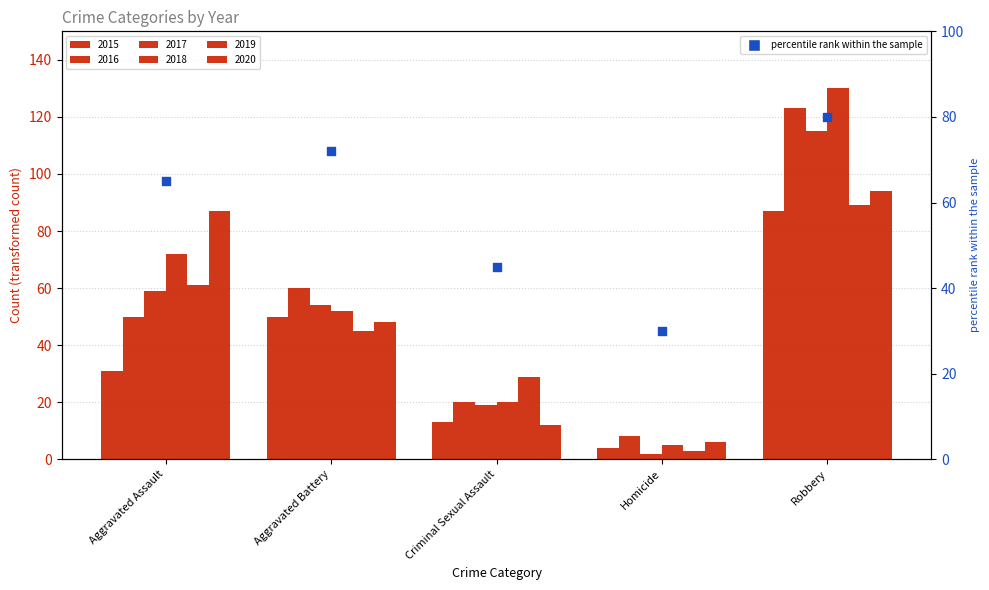

What is the change in value from Aggravated Assault to Homicide?

-35